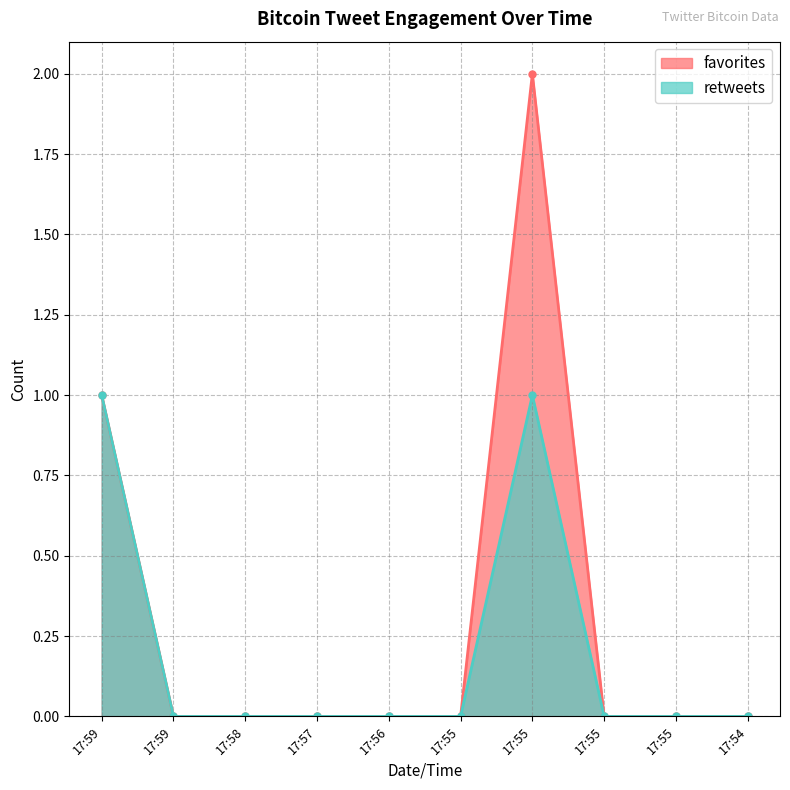

List the series in order of their peak value, lowest first.

retweets, favorites